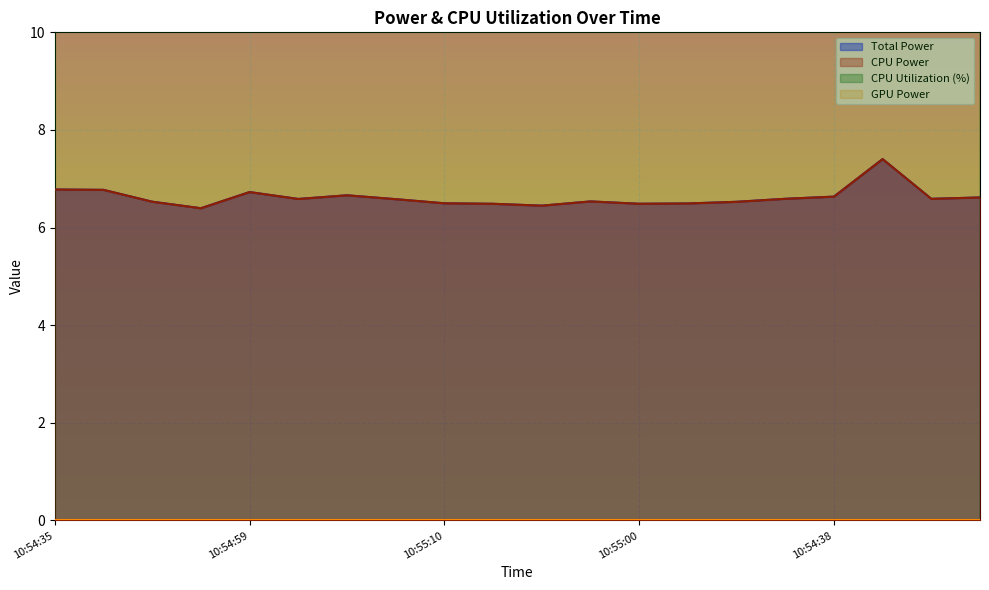

What is the minimum value for CPU Utilization?

10.2